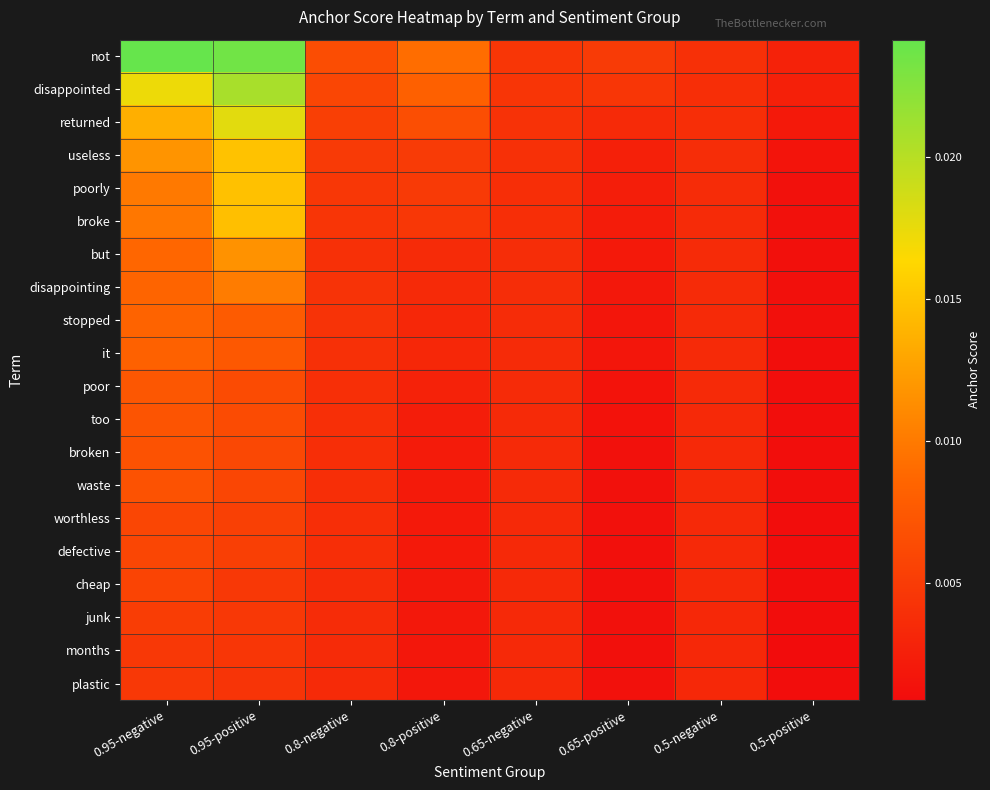

Which series has the largest range (max minus min)?

not